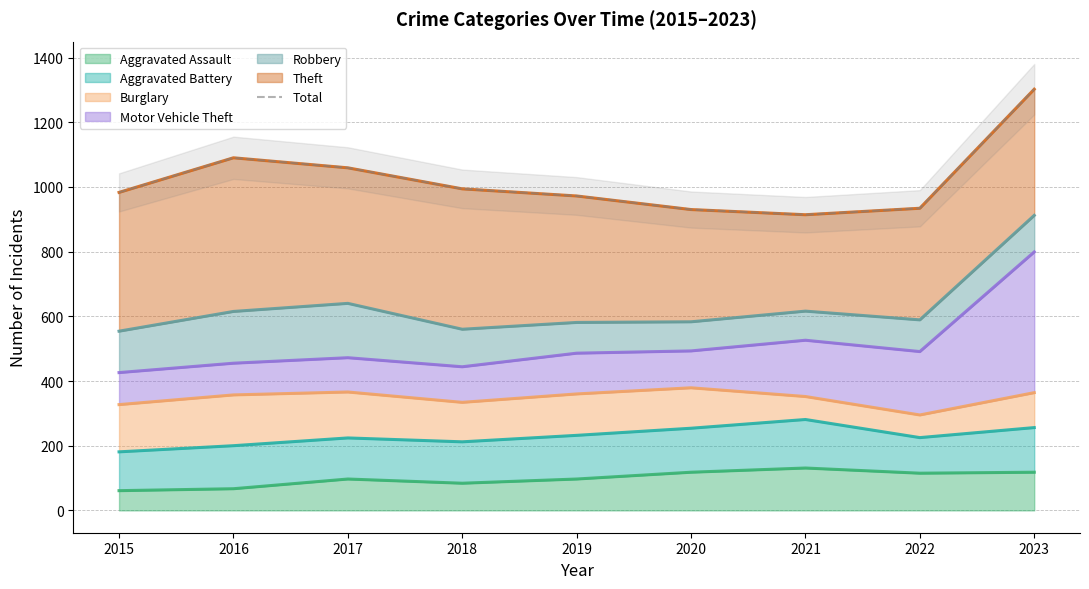

How many data points are less than 983?

4